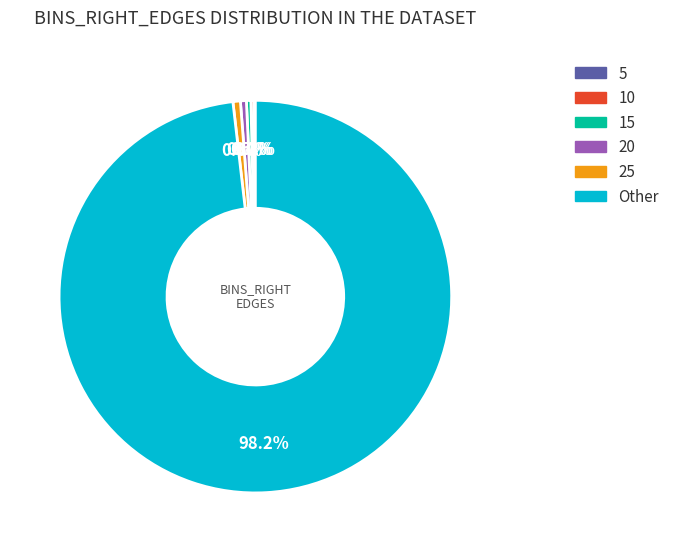

Which category has the biggest portion of the pie?

Other